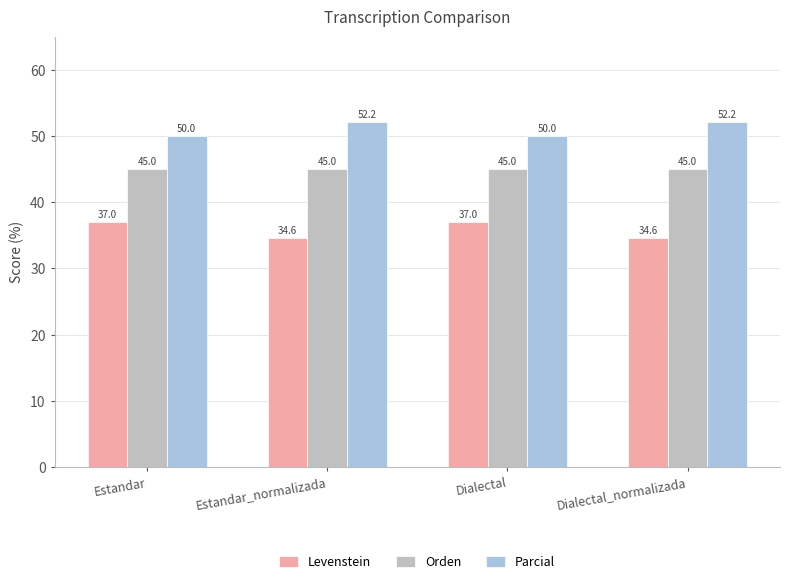

Is it true that Levenstein equals 48.2 at Estandar?

False